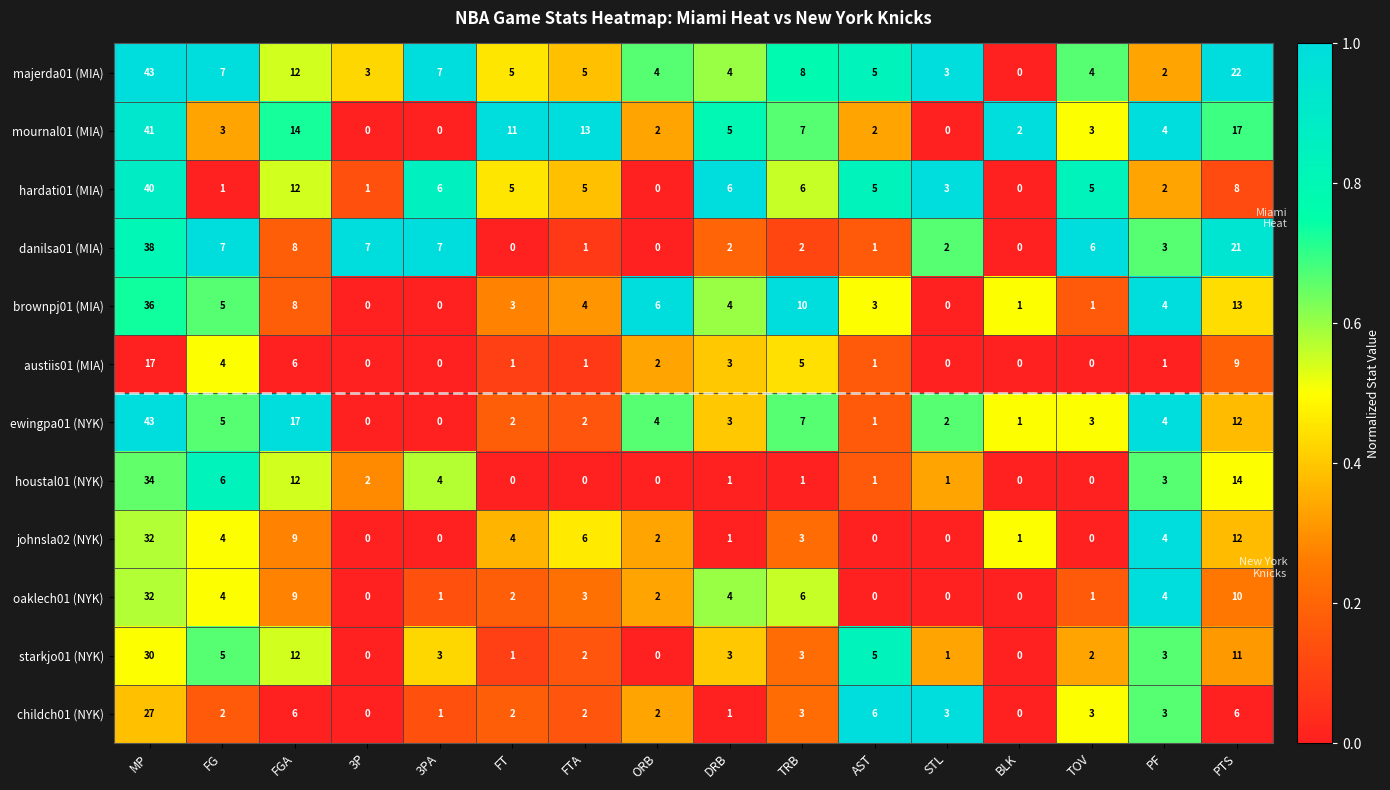

What is the spread (max minus min) of values at FT?

11